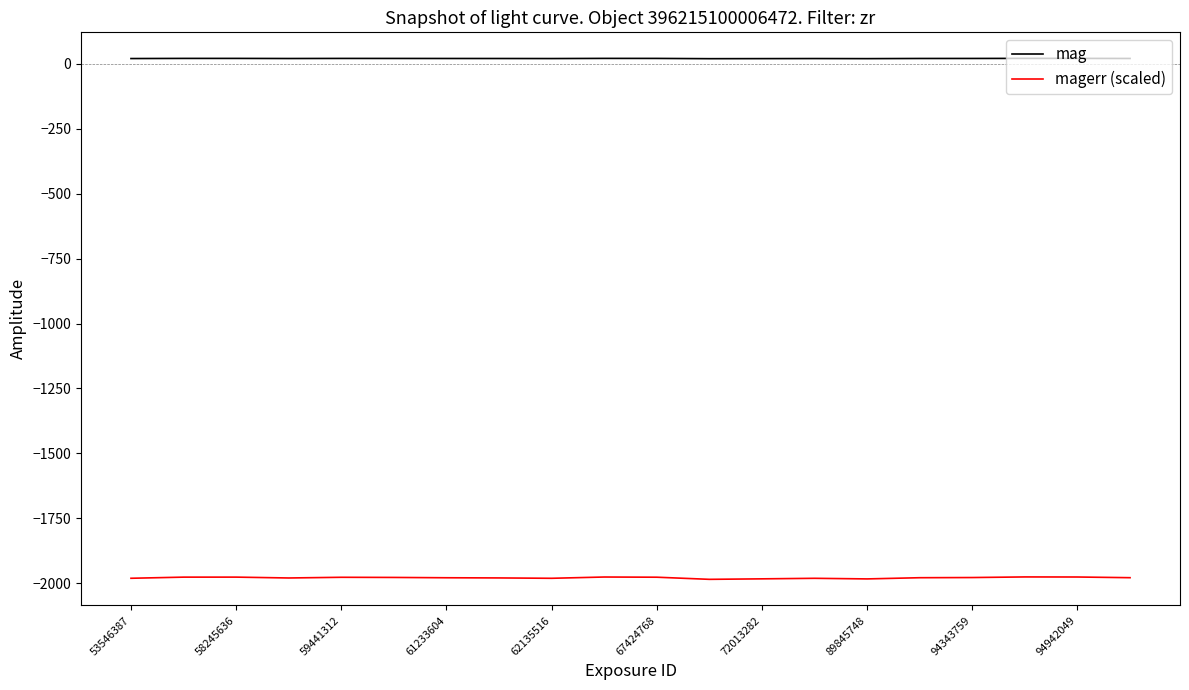

Rank the series by their average value, from lowest to highest.

magerr (scaled), mag